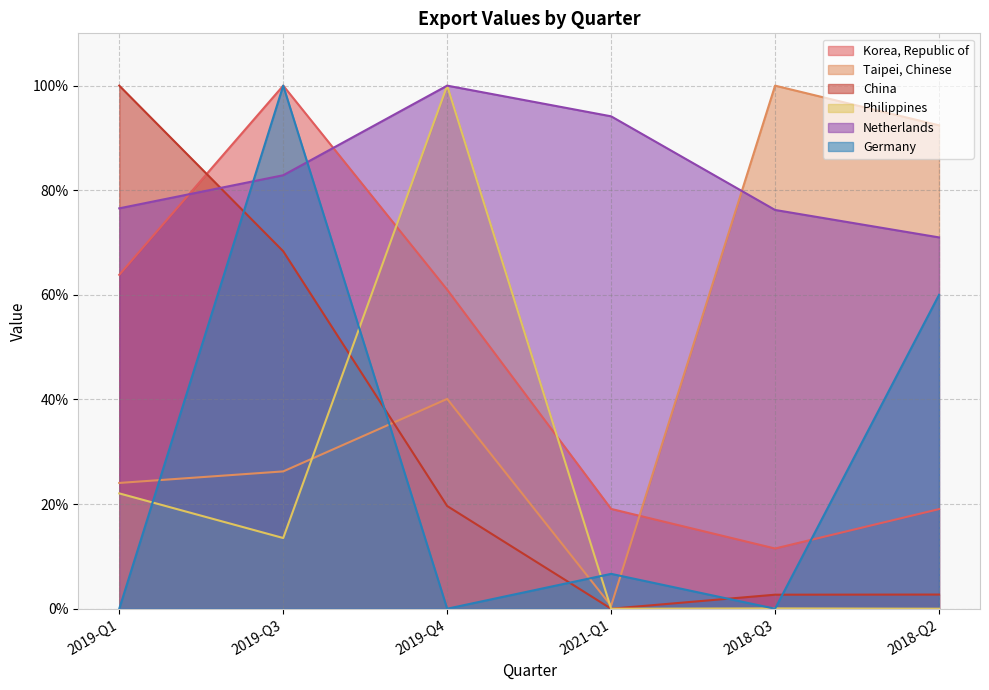

At which category does the chart reach its peak across all series?

2019-Q3